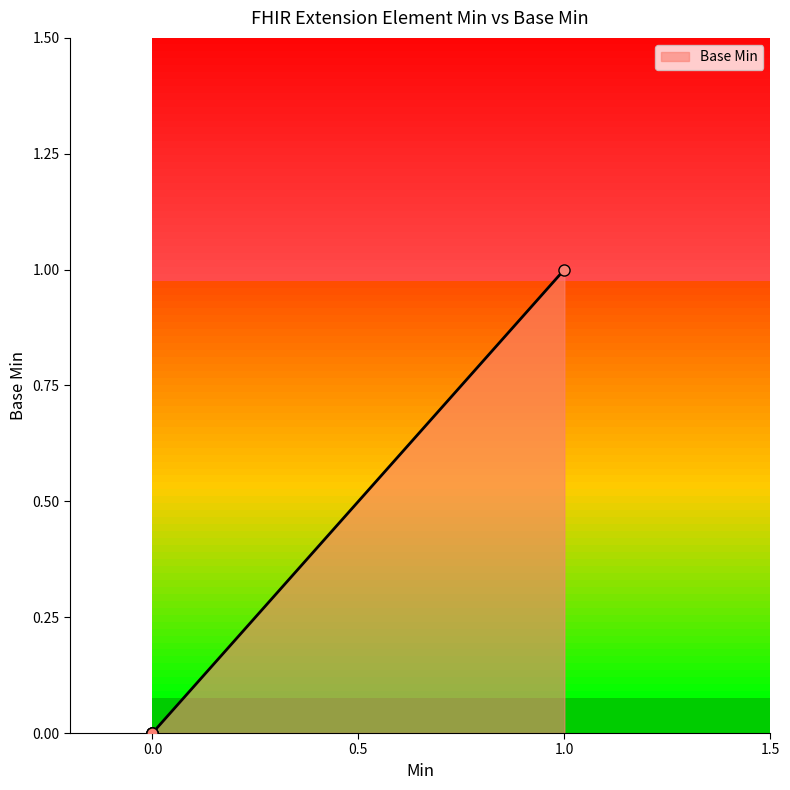

Is it true that the value at 0 is 0?

False